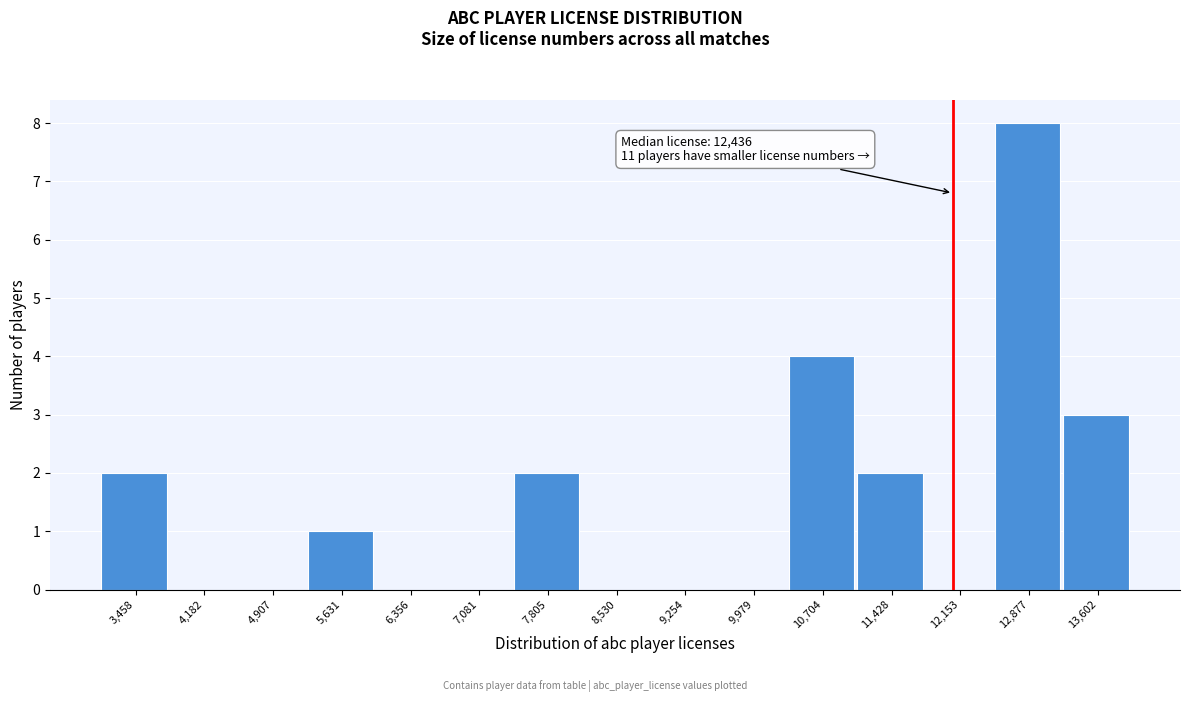

Reading right to left, list all the values displayed in this chart.

13,602=3	12,877=8	12,153=0	11,428=2	10,704=4	9,979=0	9,254=0	8,530=0	7,805=2	7,081=0	6,356=0	5,631=1	4,907=0	4,182=0	3,458=2